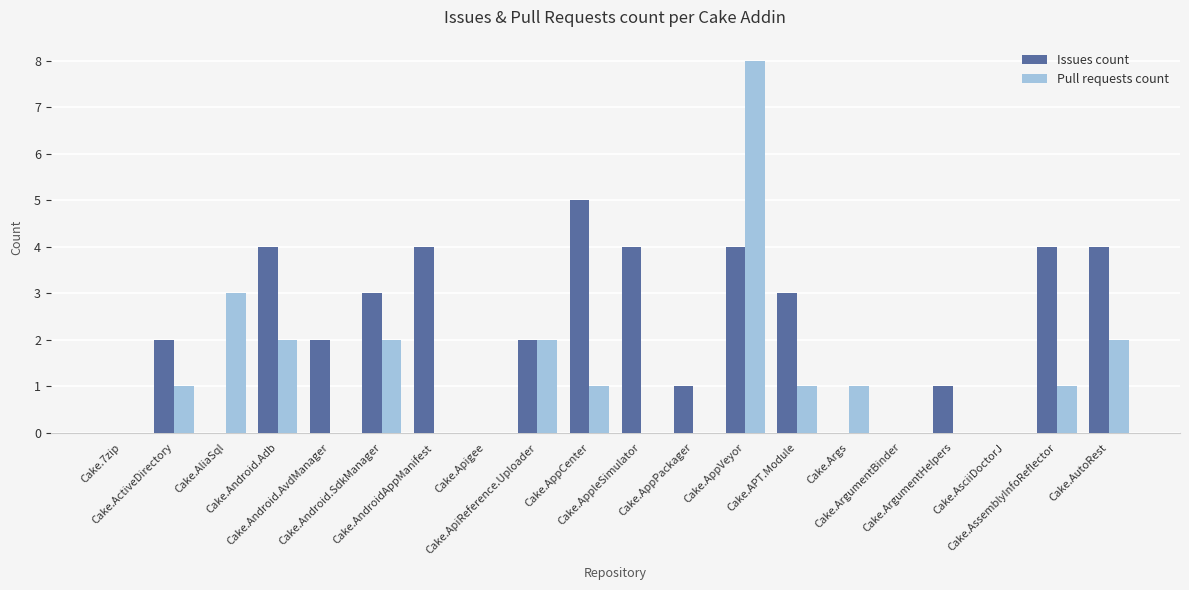

Count the number of data series in this chart.

2